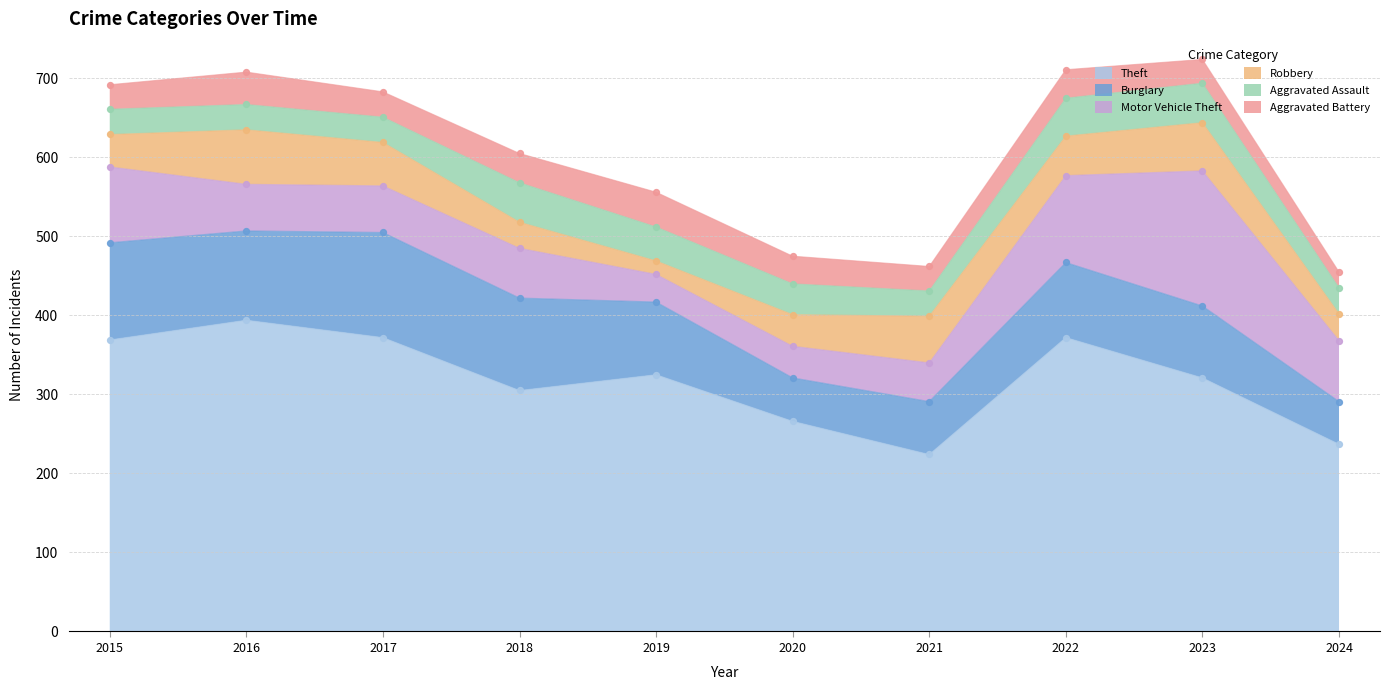

At how many categories does at least one series exceed 73?

10